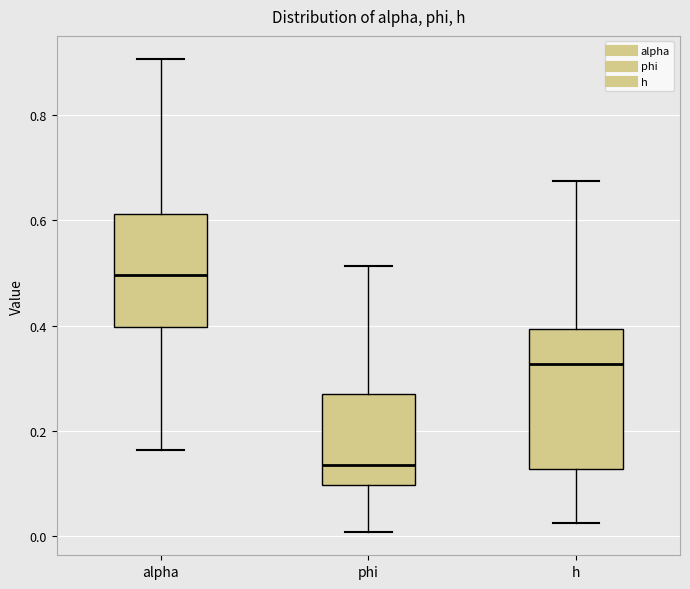

Which box has the highest median line?

alpha